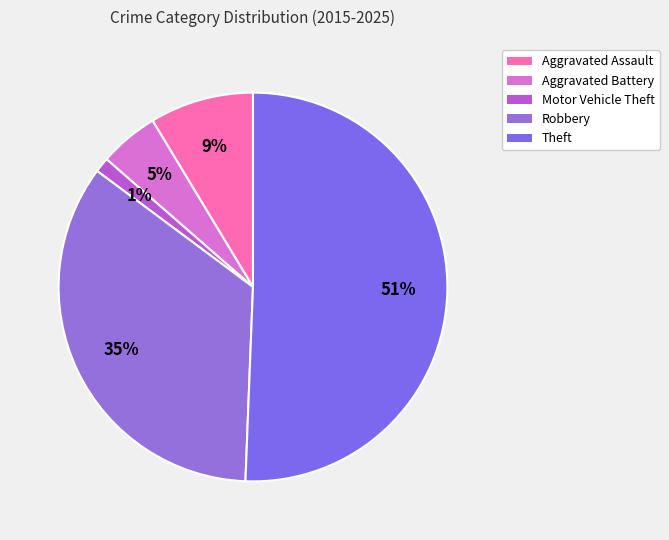

How many slices are in this pie chart?

5